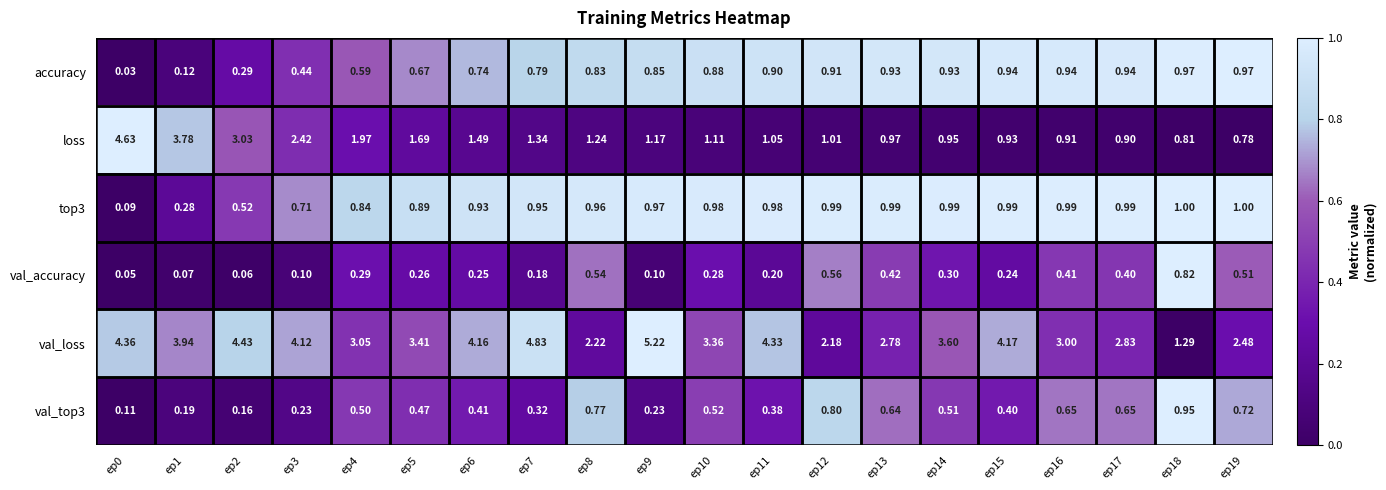

Which series changed the most between ep3 and ep10?

loss